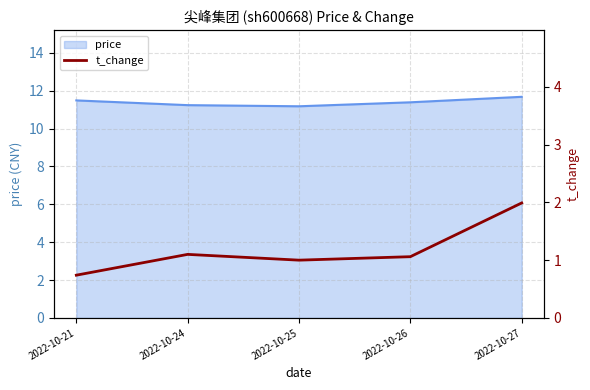

How many lines are shown in the chart?

1